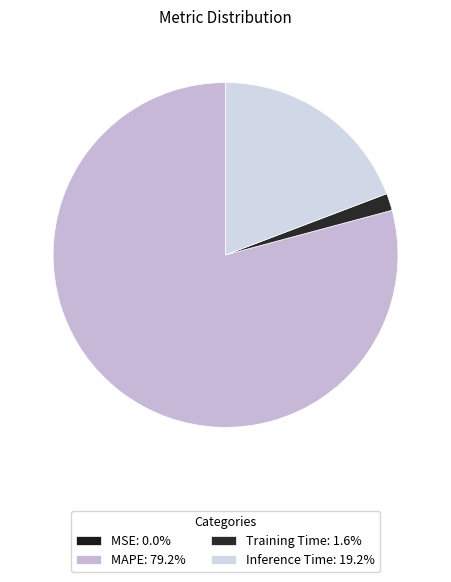

True or false: MAPE accounts for 64% of the total.

False